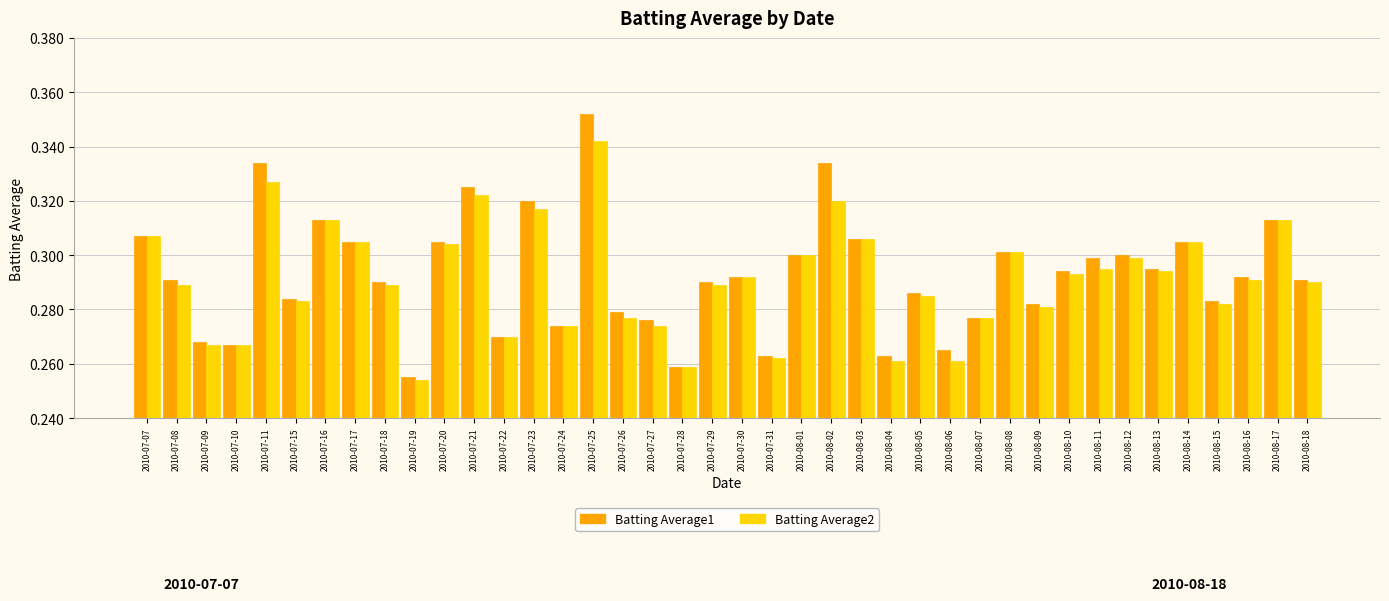

How many bars are there in each group?

2